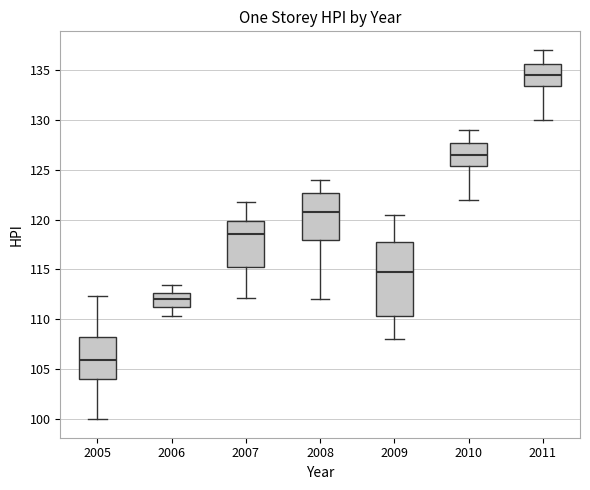

Reading left to right, transcribe this box plot: for each box, give where its median line is, the range the box spans, and where its two whiskers end, as read against the y-axis. The values are not printed on the chart, so give them approximately, as read against the axis.

2005: median 106.0, box 104.0 to 108.5, whiskers 100.0 to 112.5
2006: median 112.0, box 111.0 to 112.5, whiskers 110.5 to 113.5
2007: median 118.5, box 115.0 to 120.0, whiskers 112.0 to 122.0
2008: median 121.0, box 118.0 to 122.5, whiskers 112.0 to 124.0
2009: median 115.0, box 110.5 to 118.0, whiskers 108.0 to 120.5
2010: median 126.5, box 125.5 to 127.5, whiskers 122.0 to 129.0
2011: median 134.5, box 133.5 to 135.5, whiskers 130.0 to 137.0